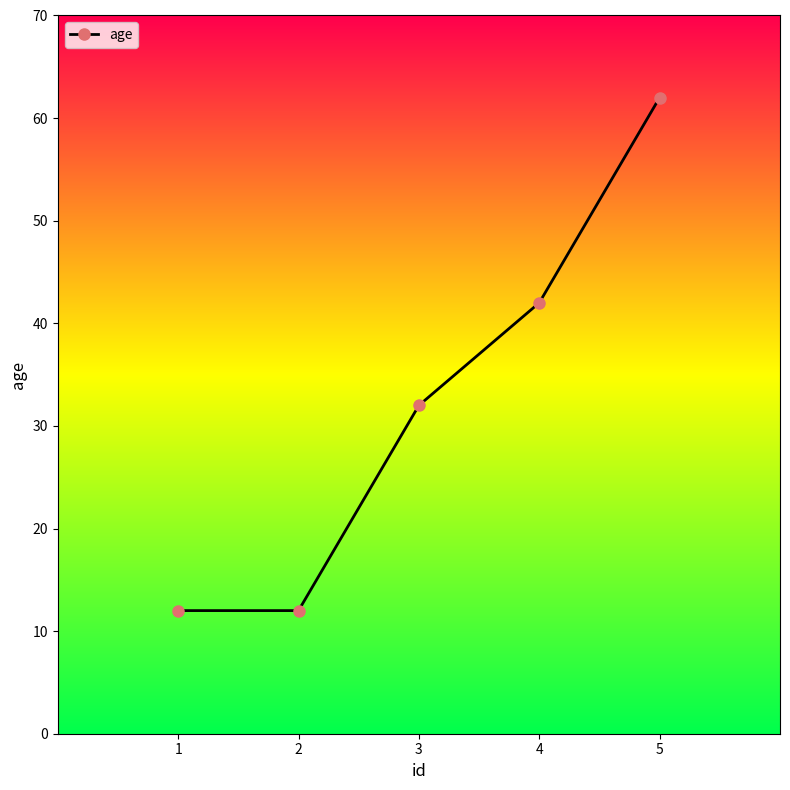

What is the sum of all values?

160